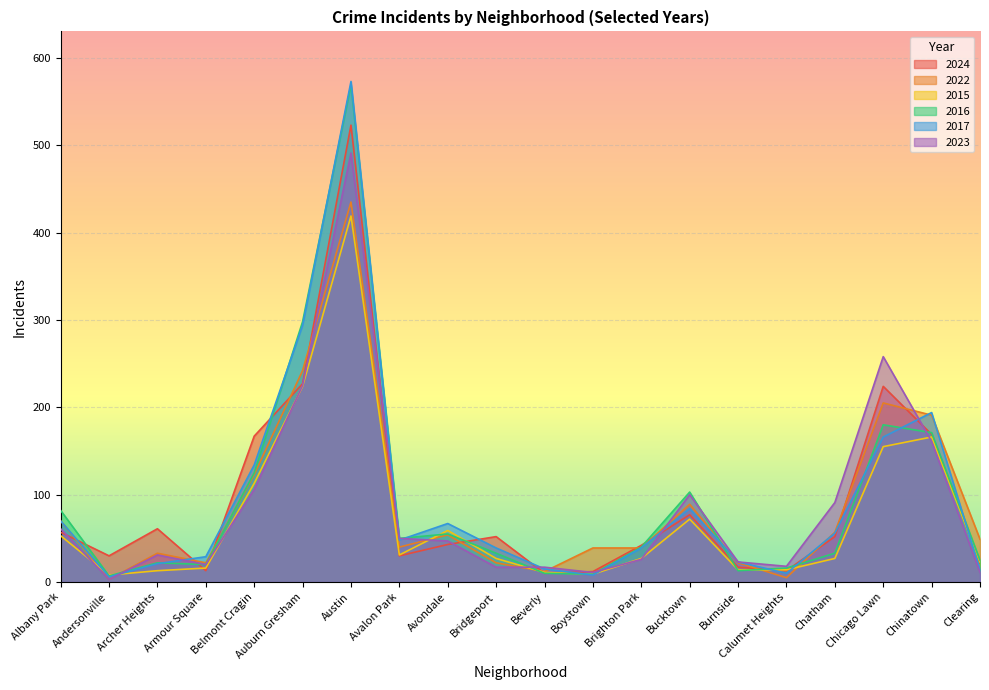

Reading right to left, extract all data points from this chart.

2024: Clearing=22	Chinatown=169	Chicago Lawn=224	Chatham=52	Calumet Heights=13	Burnside=17	Bucktown=77	Brighton Park=42	Boystown=12	Beverly=10	Bridgeport=52	Avondale=43	Avalon Park=30	Austin=523	Auburn Gresham=227	Belmont Cragin=167	Armour Square=13	Archer Heights=61	Andersonville=30	Albany Park=57
2022: Clearing=49	Chinatown=191	Chicago Lawn=205	Chatham=57	Calumet Heights=5	Burnside=22	Bucktown=89	Brighton Park=39	Boystown=39	Beverly=12	Bridgeport=22	Avondale=54	Avalon Park=40	Austin=435	Auburn Gresham=242	Belmont Cragin=123	Armour Square=22	Archer Heights=33	Andersonville=3	Albany Park=70
2015: Clearing=23	Chinatown=166	Chicago Lawn=155	Chatham=27	Calumet Heights=14	Burnside=14	Bucktown=72	Brighton Park=27	Boystown=9	Beverly=11	Bridgeport=27	Avondale=59	Avalon Park=31	Austin=419	Auburn Gresham=224	Belmont Cragin=113	Armour Square=16	Archer Heights=13	Andersonville=8	Albany Park=53
2016: Clearing=25	Chinatown=171	Chicago Lawn=180	Chatham=33	Calumet Heights=16	Burnside=13	Bucktown=103	Brighton Park=40	Boystown=9	Beverly=10	Bridgeport=33	Avondale=55	Avalon Park=50	Austin=569	Auburn Gresham=298	Belmont Cragin=125	Armour Square=20	Archer Heights=22	Andersonville=7	Albany Park=82
2017: Clearing=14	Chinatown=194	Chicago Lawn=166	Chatham=56	Calumet Heights=10	Burnside=23	Bucktown=84	Brighton Park=39	Boystown=8	Beverly=15	Bridgeport=39	Avondale=67	Avalon Park=48	Austin=573	Auburn Gresham=294	Belmont Cragin=134	Armour Square=29	Archer Heights=21	Andersonville=6	Albany Park=70
2023: Clearing=11	Chinatown=161	Chicago Lawn=258	Chatham=91	Calumet Heights=18	Burnside=23	Bucktown=100	Brighton Park=26	Boystown=11	Beverly=17	Bridgeport=17	Avondale=47	Avalon Park=50	Austin=491	Auburn Gresham=225	Belmont Cragin=106	Armour Square=20	Archer Heights=31	Andersonville=3	Albany Park=61